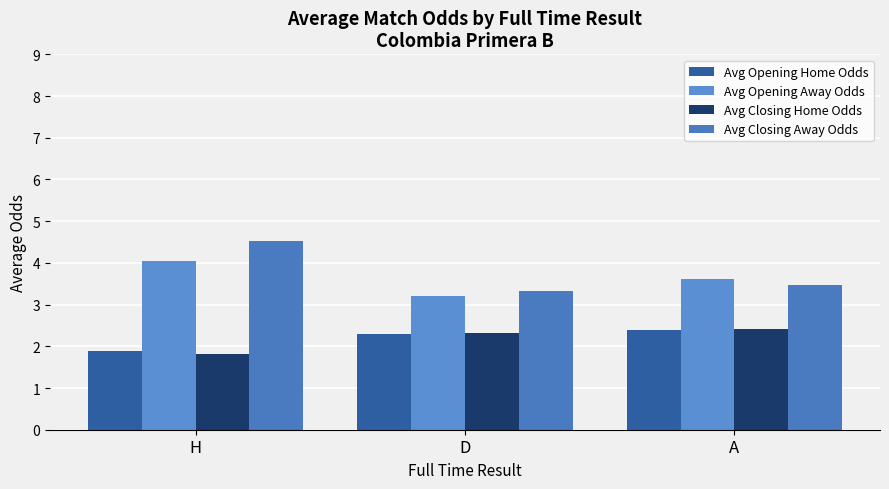

What is the sum of the Avg Opening Home Odds values at A and D?

4.7